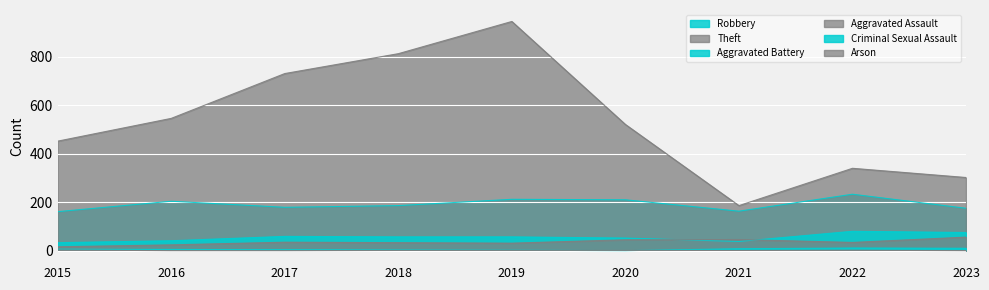

What value does the Theft series have at 2017, to the nearest 50?

750